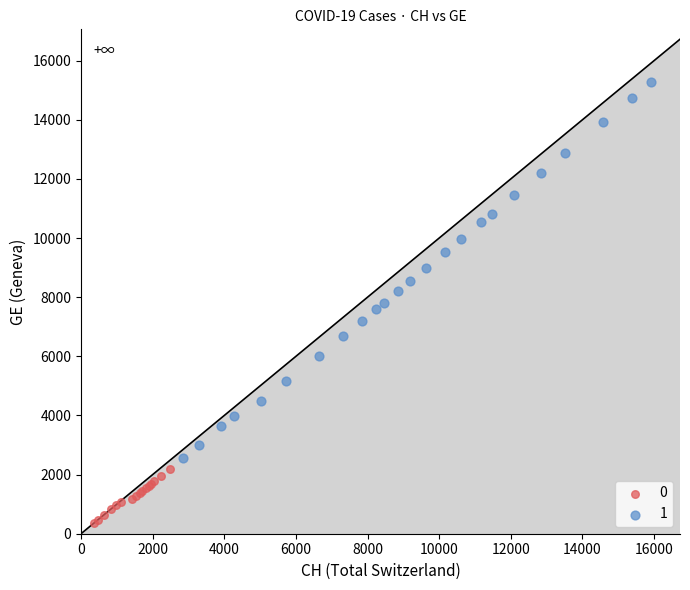

Which series reaches the maximum Y coordinate?

1